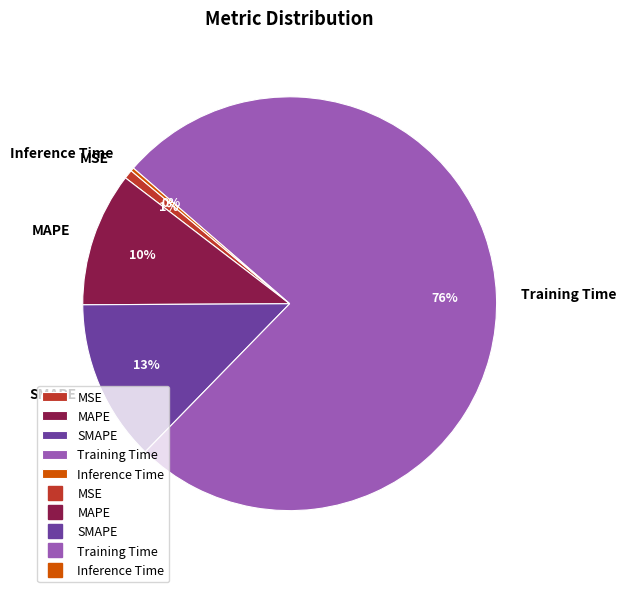

To the nearest percent, what is the difference between the largest and smallest slice percentages?

76%